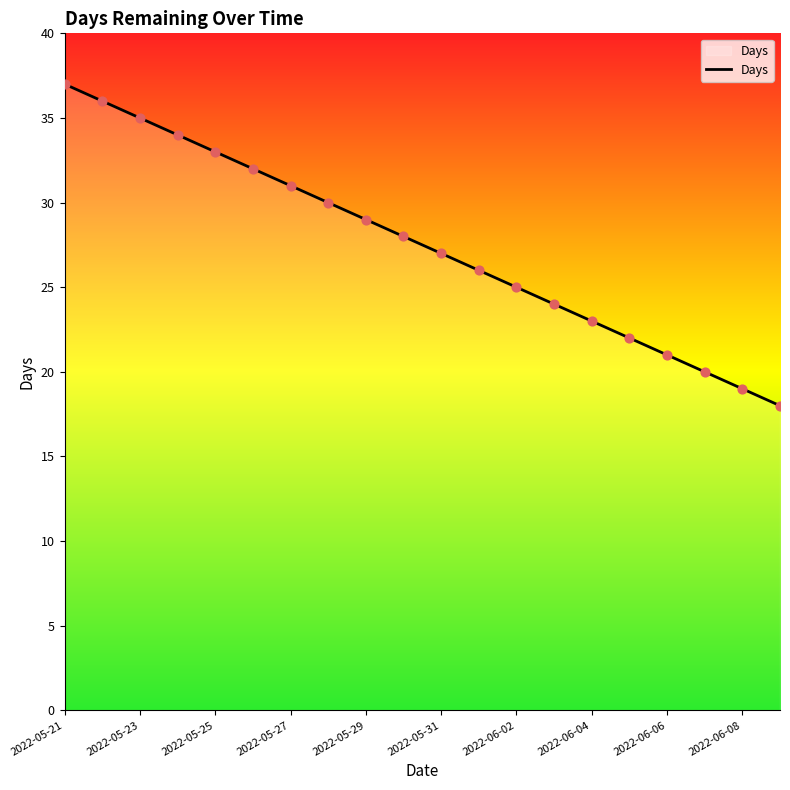

What is the maximum value shown in the chart?

37